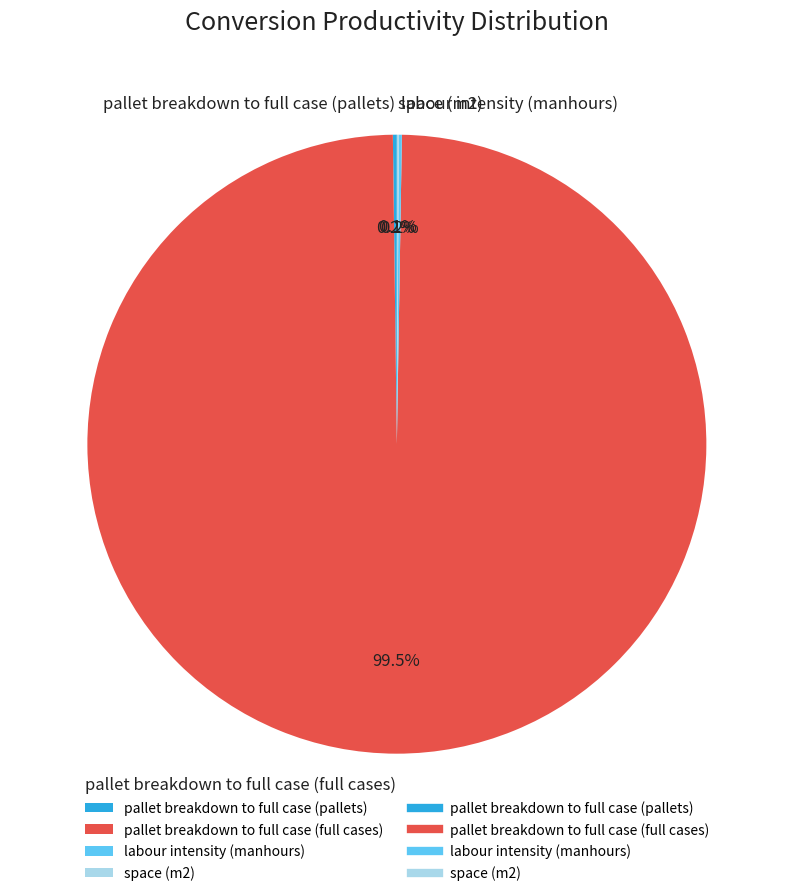

Which category accounts for the majority?

pallet breakdown to full case (full cases)